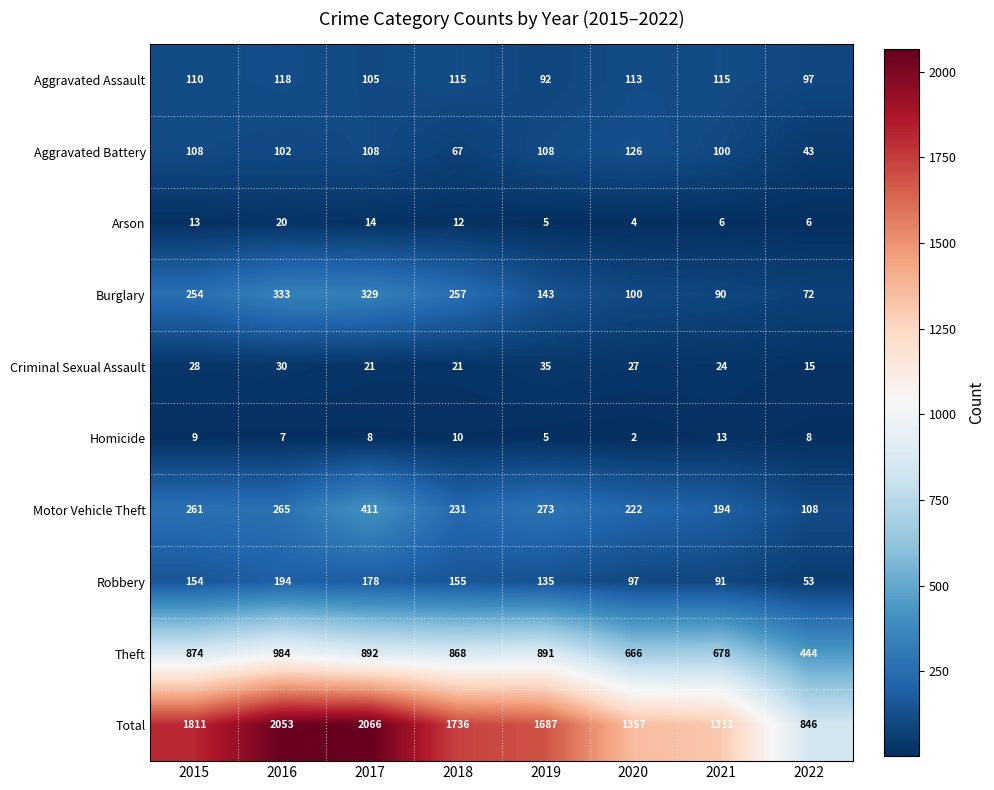

Which series has the largest range (max minus min)?

Total